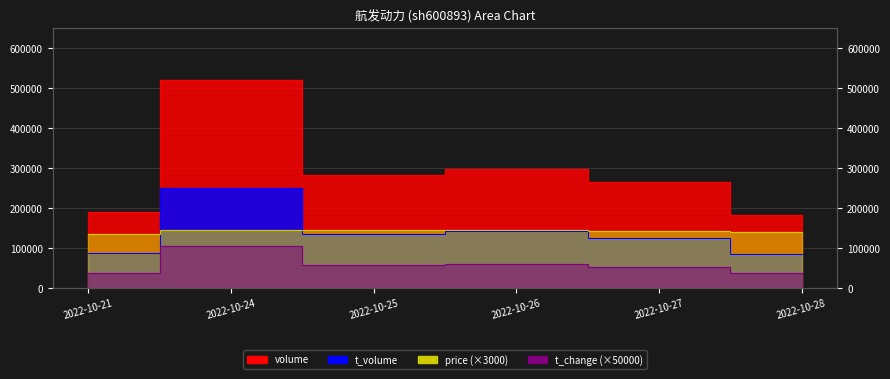

What is the difference between the maximum and second lowest values in the t_volume series?

163552.0